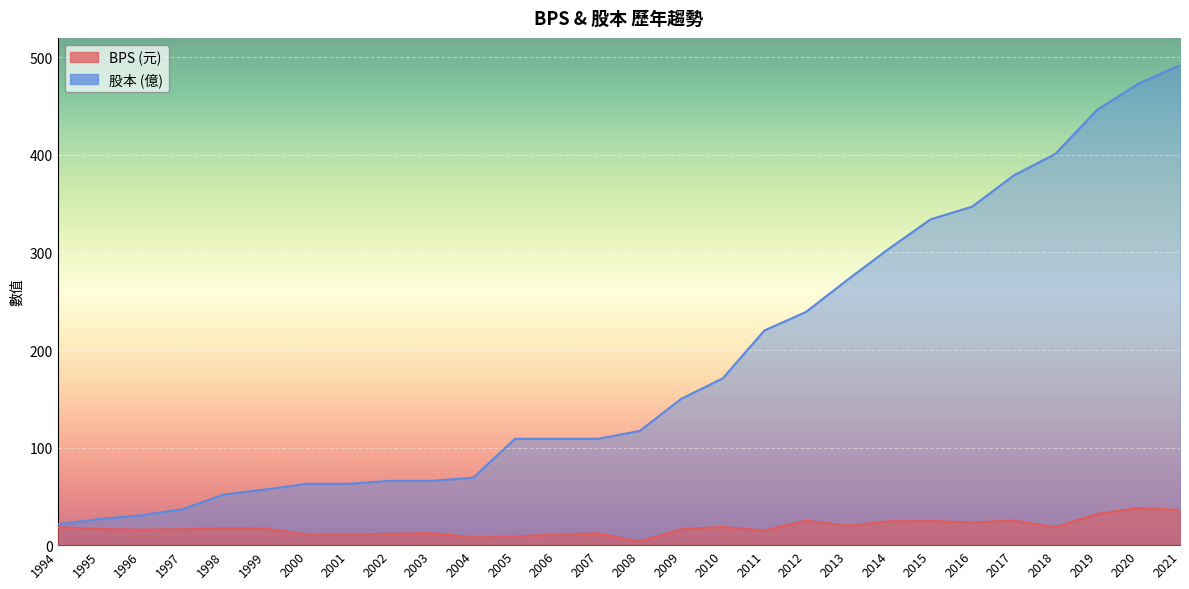

At how many categories does at least one series exceed 12?

28